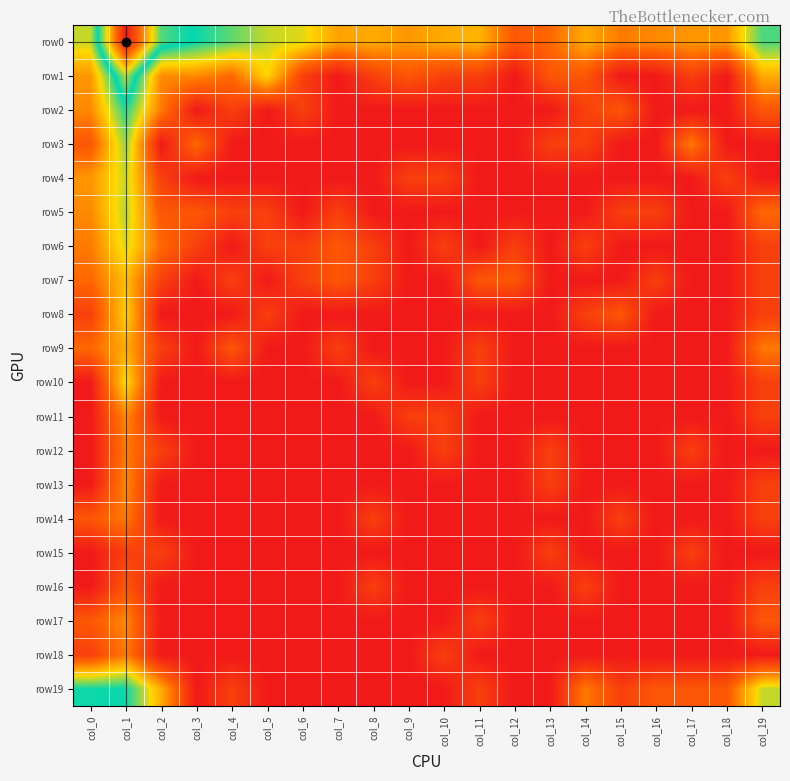

What is the total value across all series at col_7?

5.7